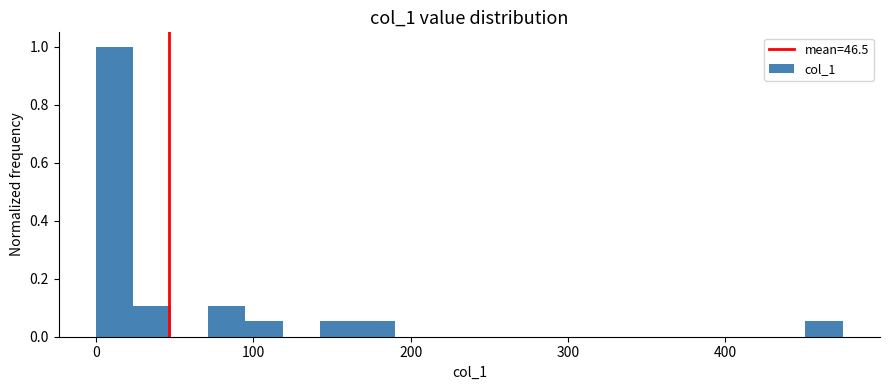

Around what value on the x-axis is the tallest bar? Give the approximate position of its centre, as read against the axis.

10